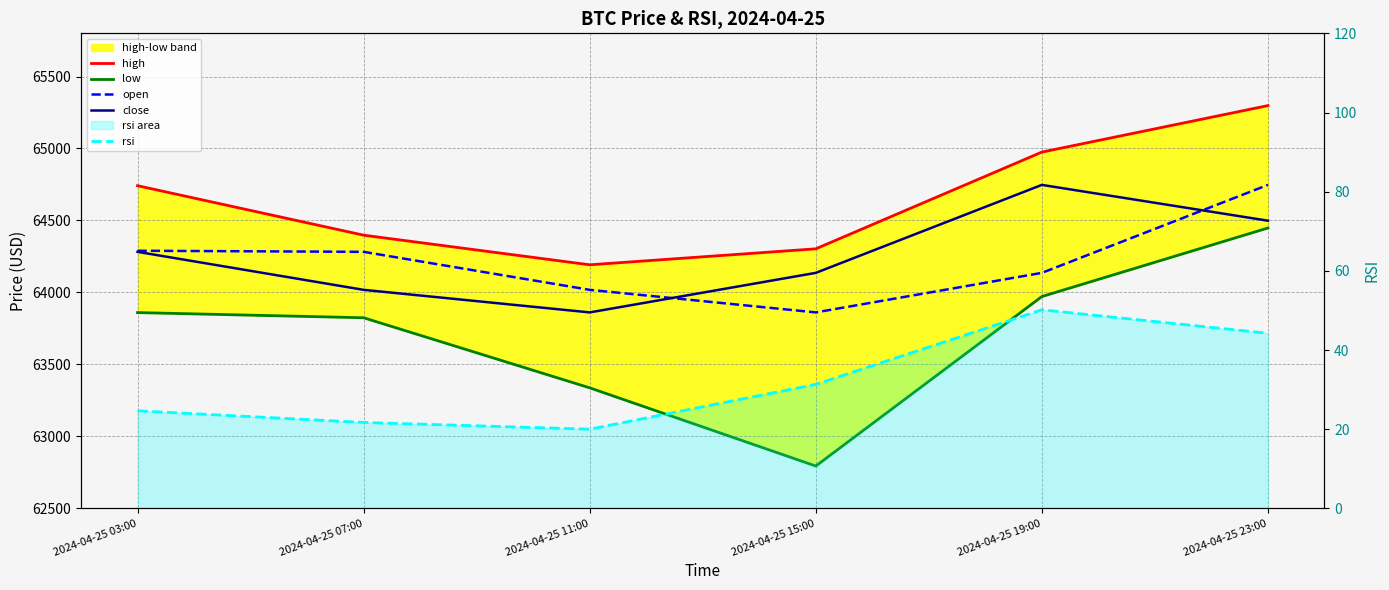

What is the total value across all series at 2024-04-25 03:00?

257197.7